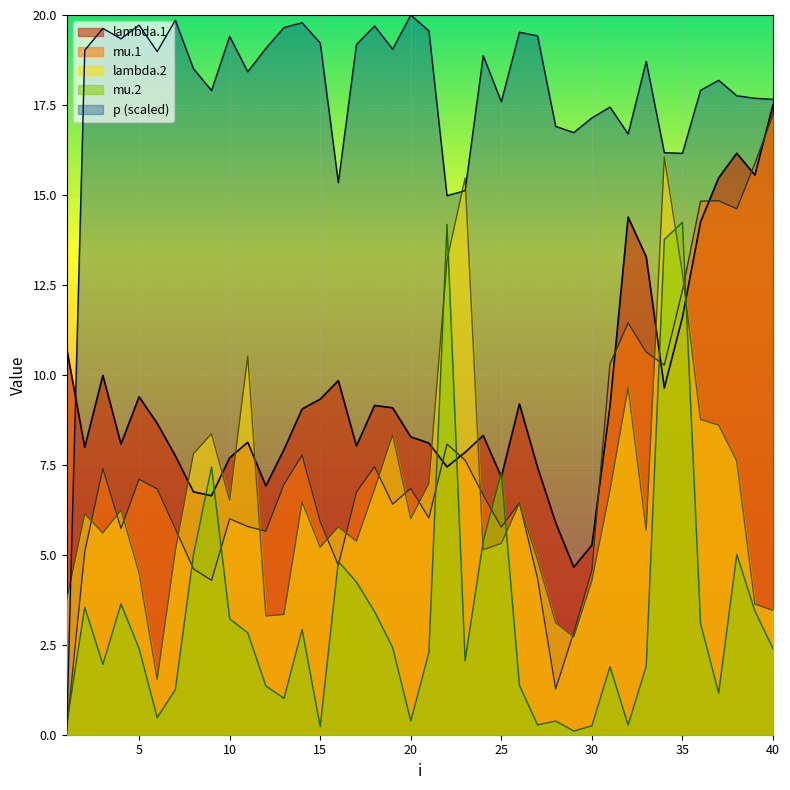

What is the greatest value displayed?

20.0